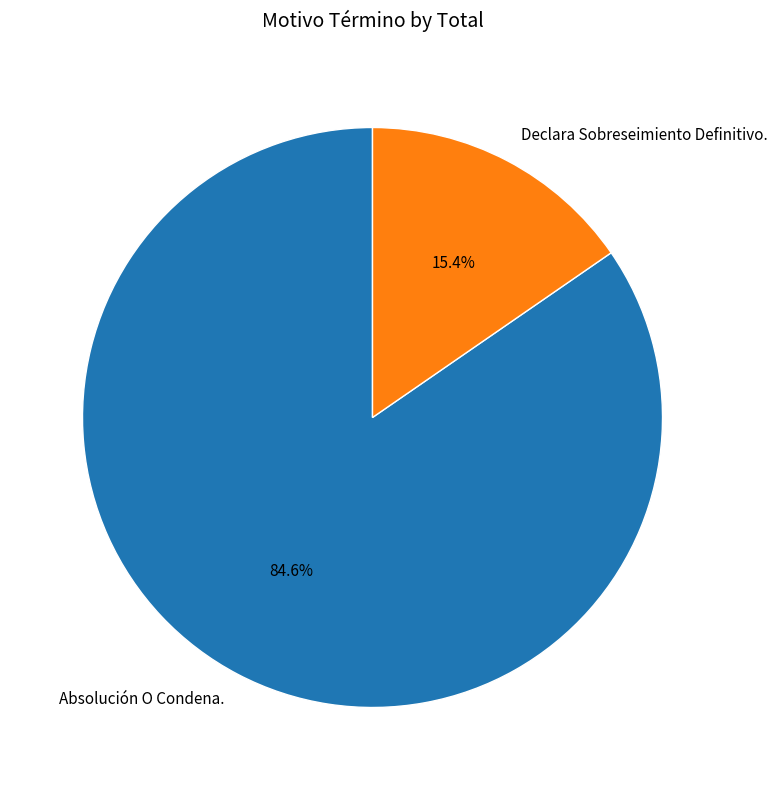

Approximately how many times larger is the value at Absolución O Condena. compared to Declara Sobreseimiento Definitivo.?

5.5